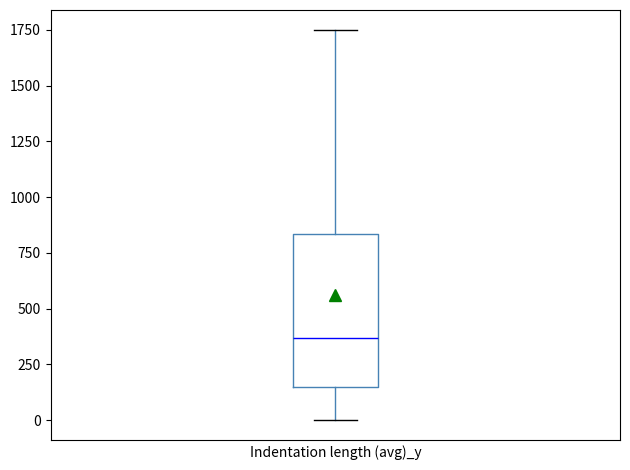

Read this box plot against the y-axis: the position of the median line, the range covered by the box, and the ends of both whiskers. The values are not printed on the chart, so give them approximately, as read against the axis.

median 350, box 150 to 850, whiskers 0 to 1750